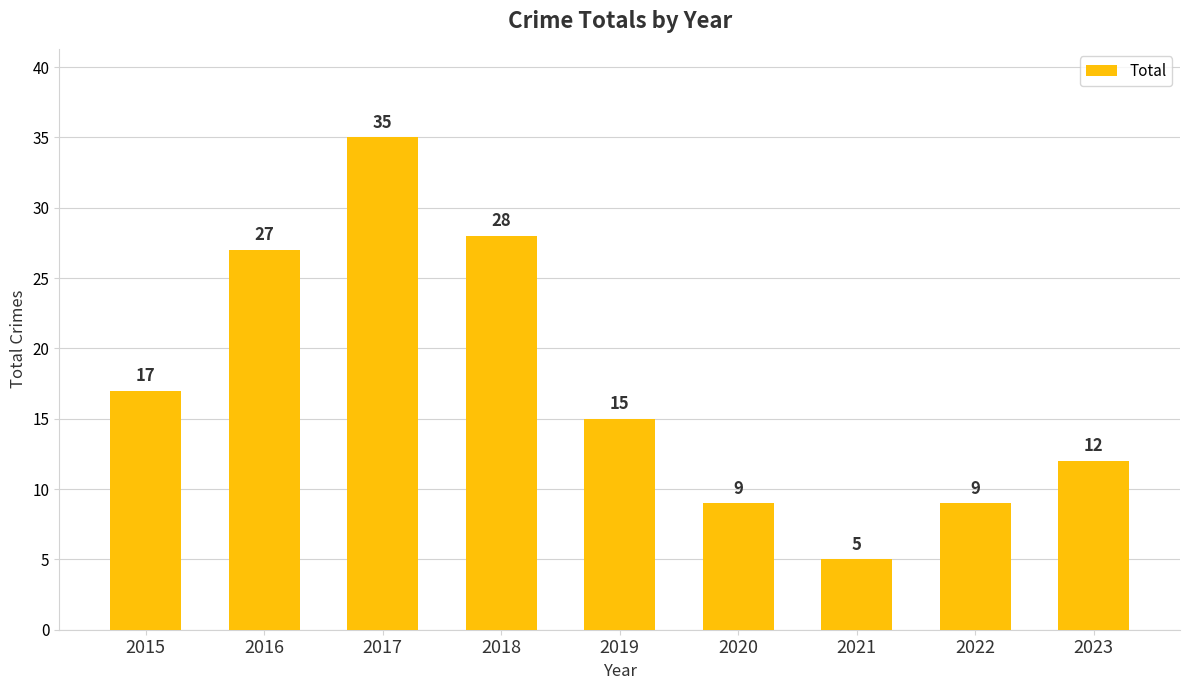

How many bars are there in total?

9